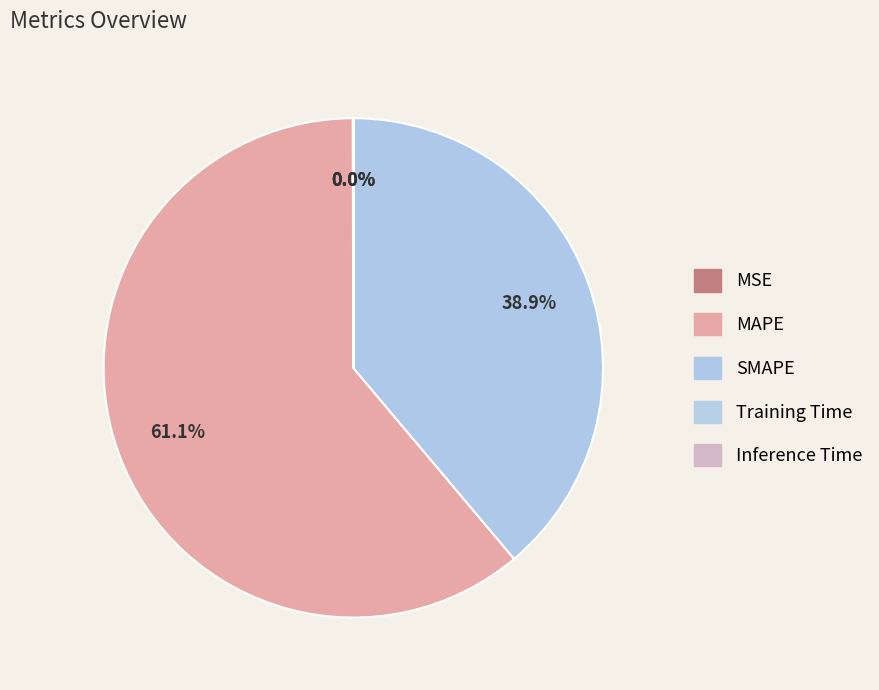

What is the change in value from MSE to Training Time?

-0.1